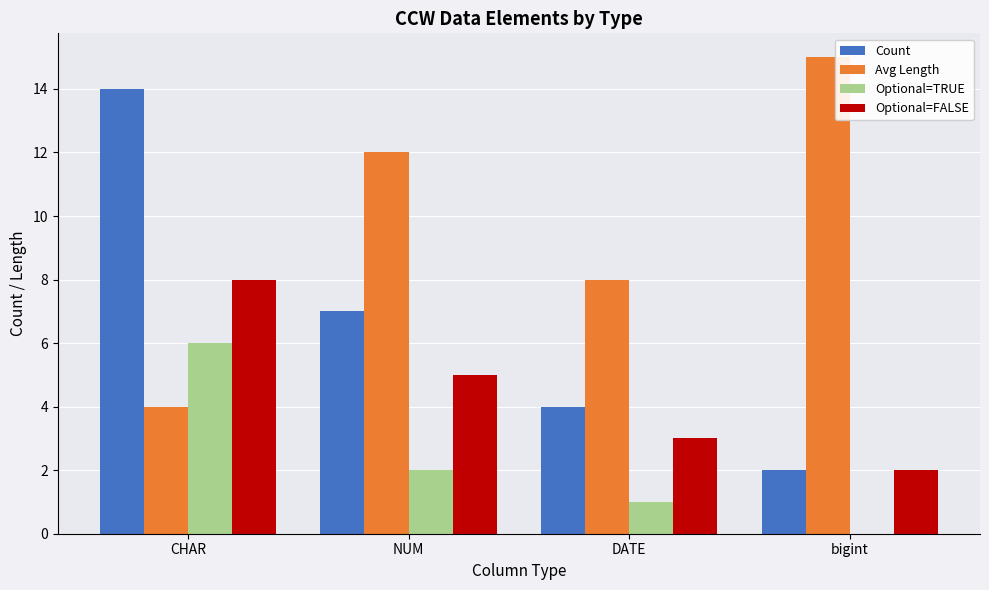

What is the sum of all Optional=FALSE values?

18